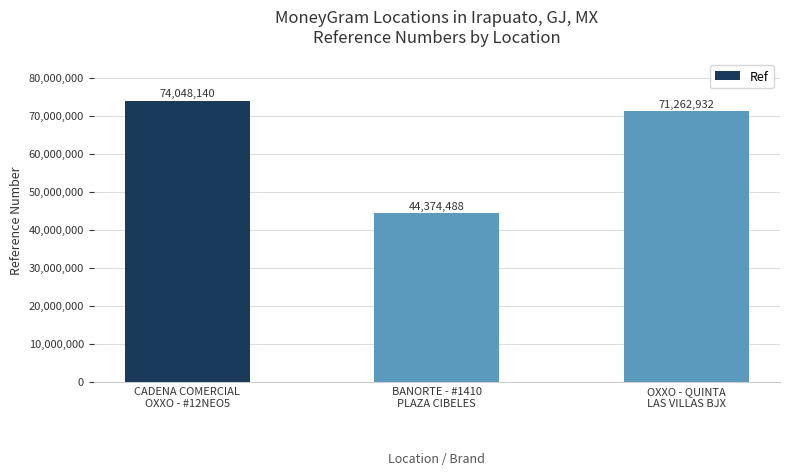

Approximately how many times larger is the value at BANORTE - #1410
PLAZA CIBELES compared to CADENA COMERCIAL
OXXO - #12NEO5?

0.6